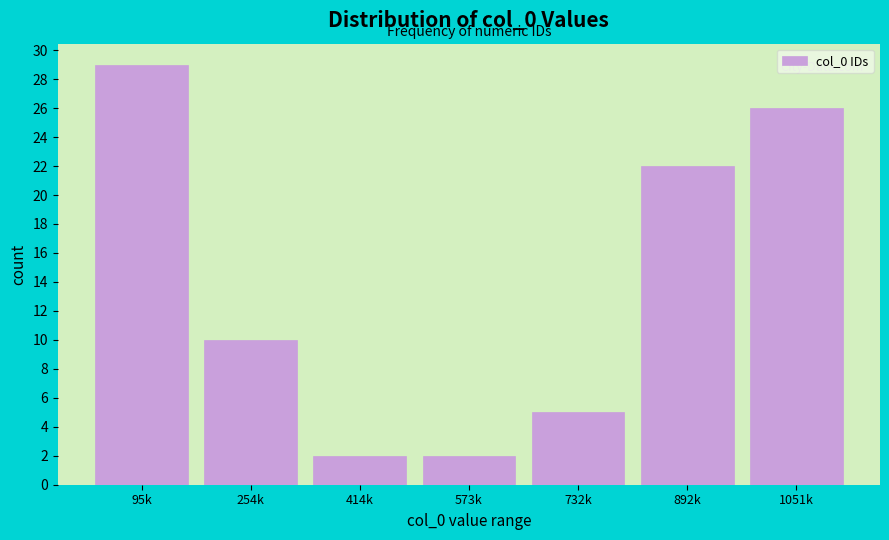

Reading left to right, list all the values displayed in this chart.

95k=29	254k=10	414k=2	573k=2	732k=5	892k=22	1051k=26